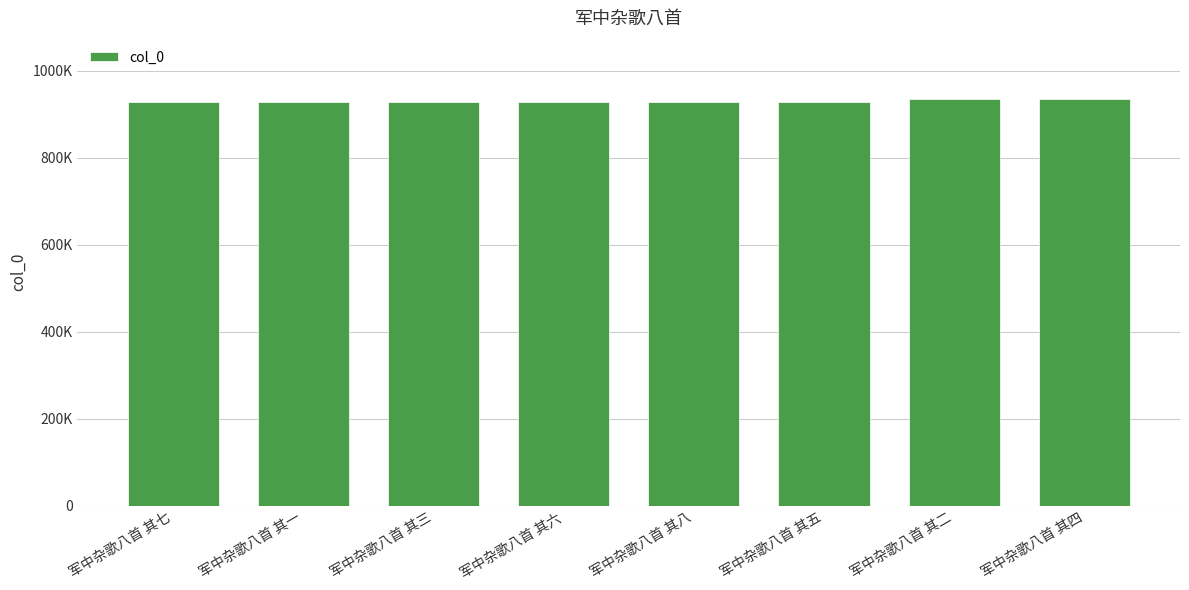

The value at 军中杂歌八首 其七 is 1567290. True or false?

False